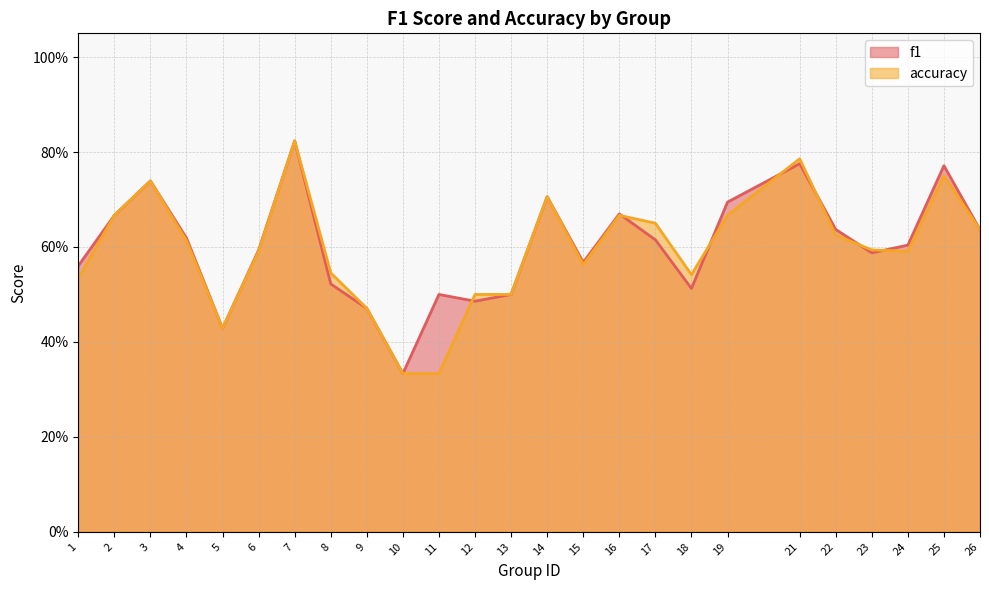

Is the value of f1 at 4 greater than the value of accuracy at 21?

No